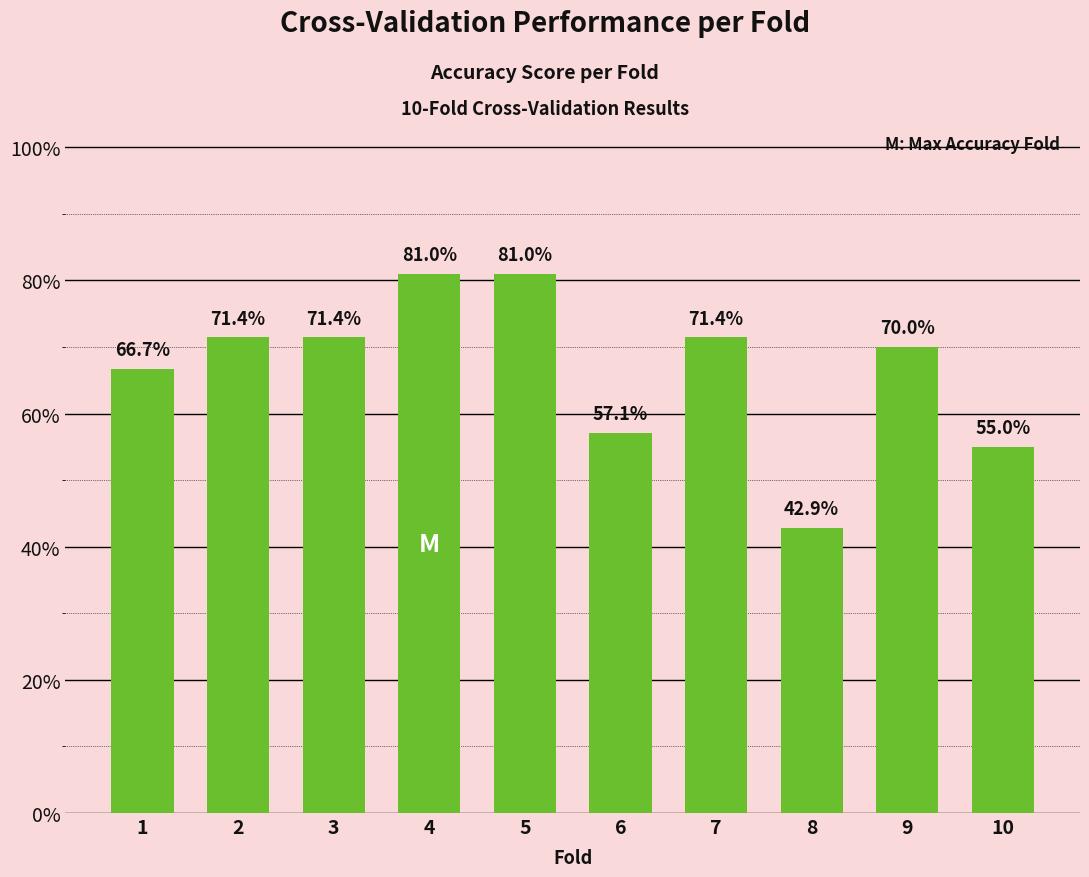

How many values are between 0 and 1?

10